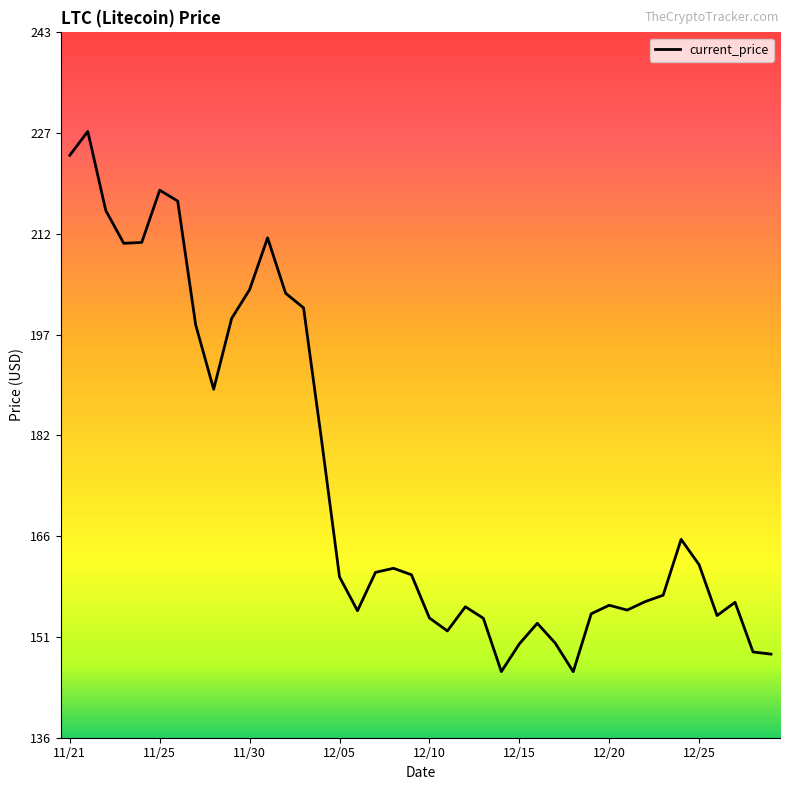

What is the difference between the maximum and minimum values?

81.8